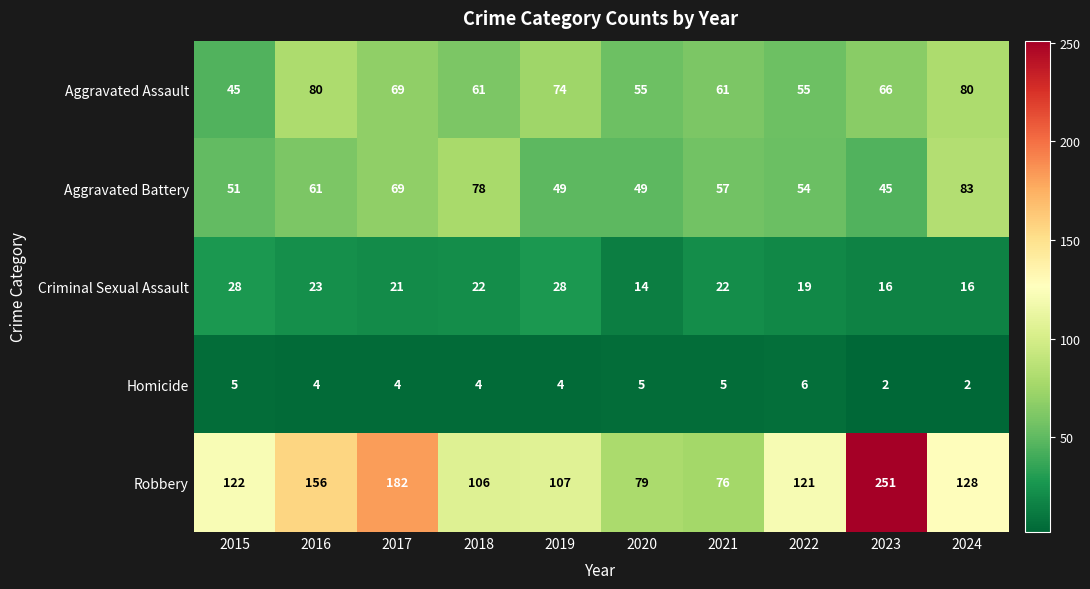

What is the difference between the Aggravated Battery values at 2019 and 2024?

34